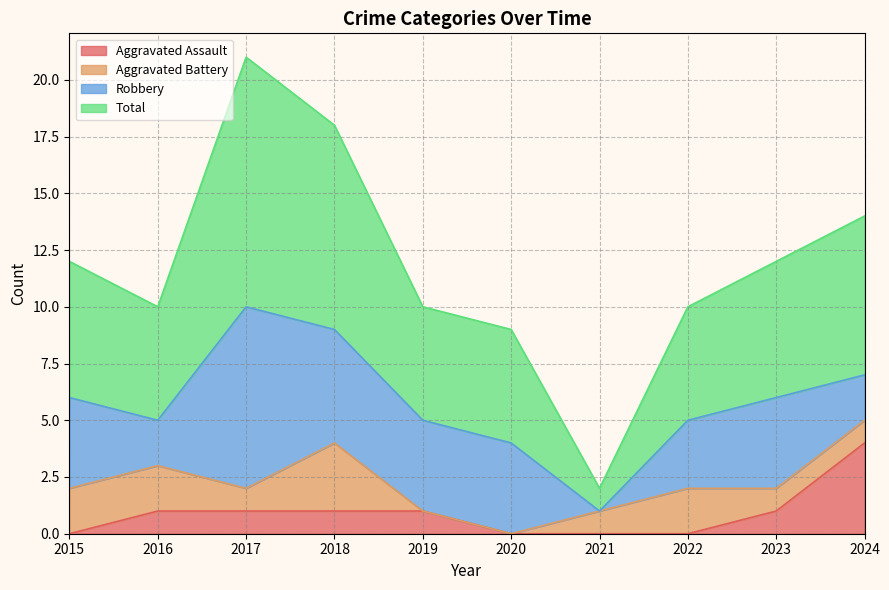

What is the maximum value for Aggravated Assault?

4